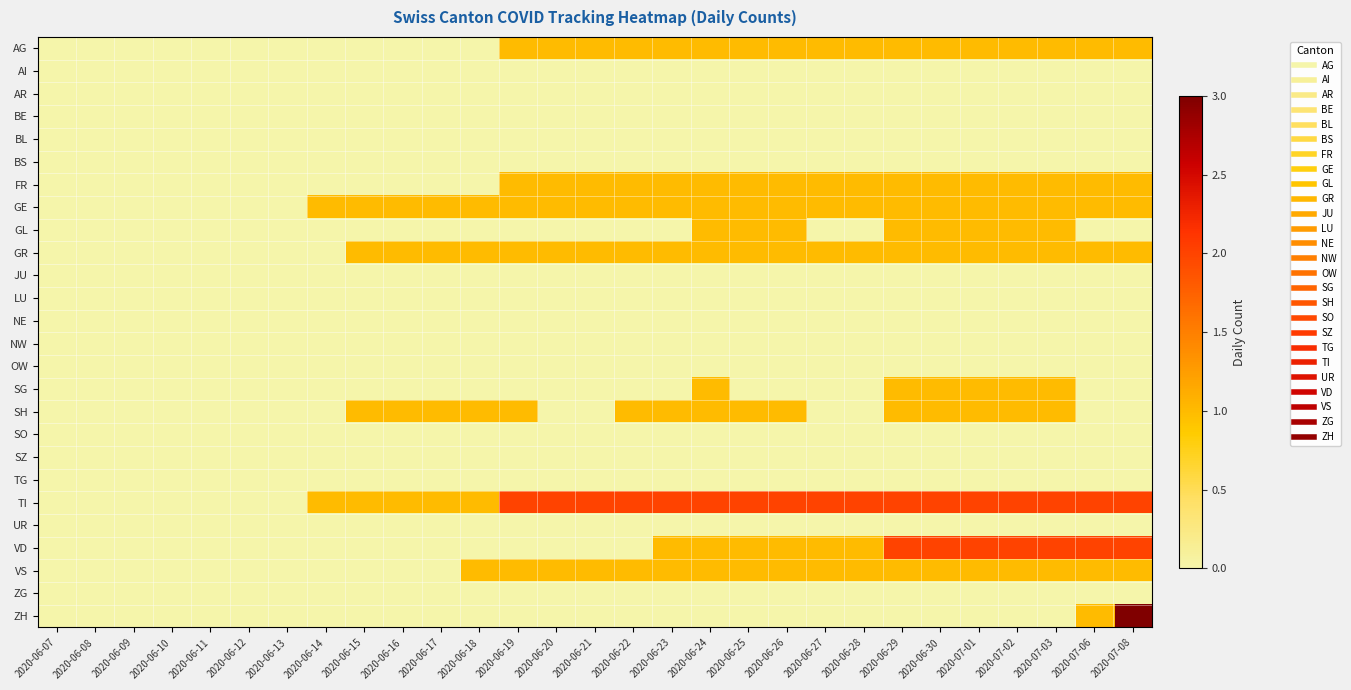

Which series changed the most between 2020-06-09 and 2020-06-15?

GE